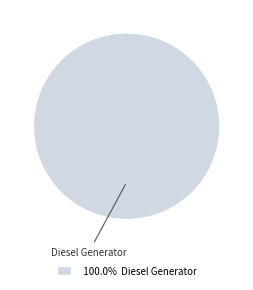

Is there a majority slice in this chart?

Yes